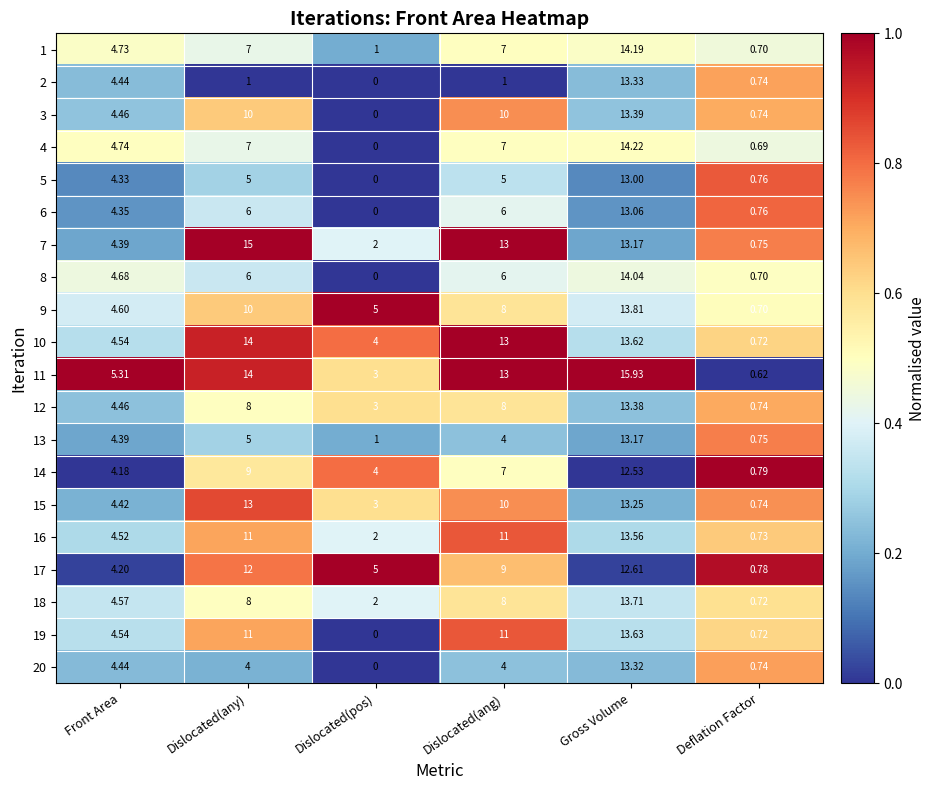

At which category is the sum across all series the highest?

Gross Volume